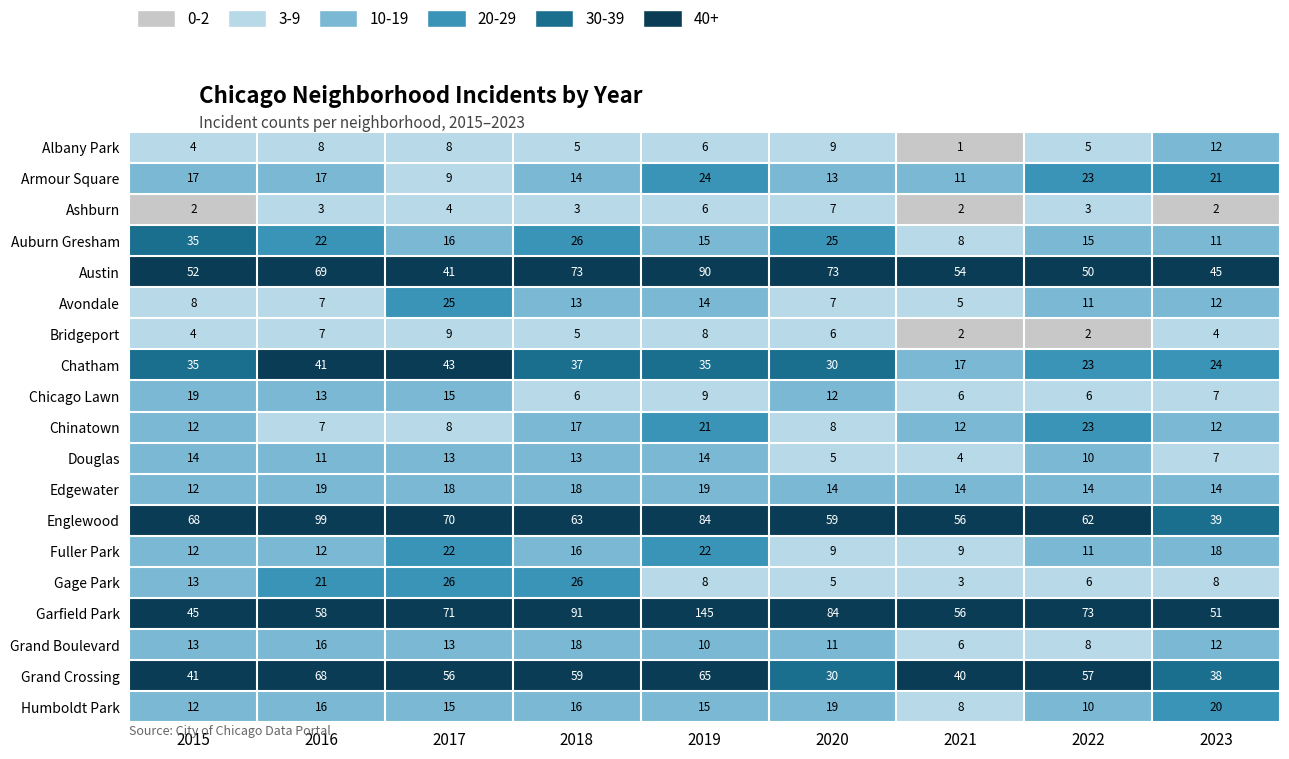

What is the average value of the Ashburn series?

4